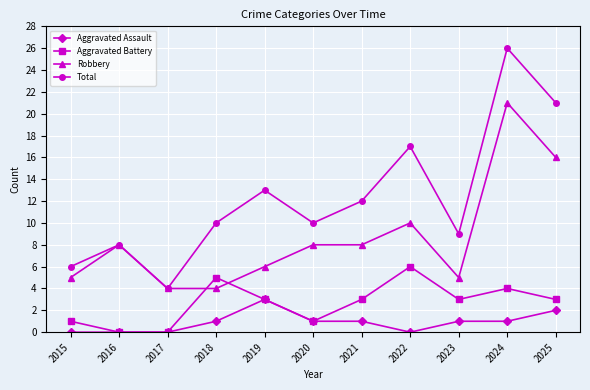

Which series has the largest range (max minus min)?

Total